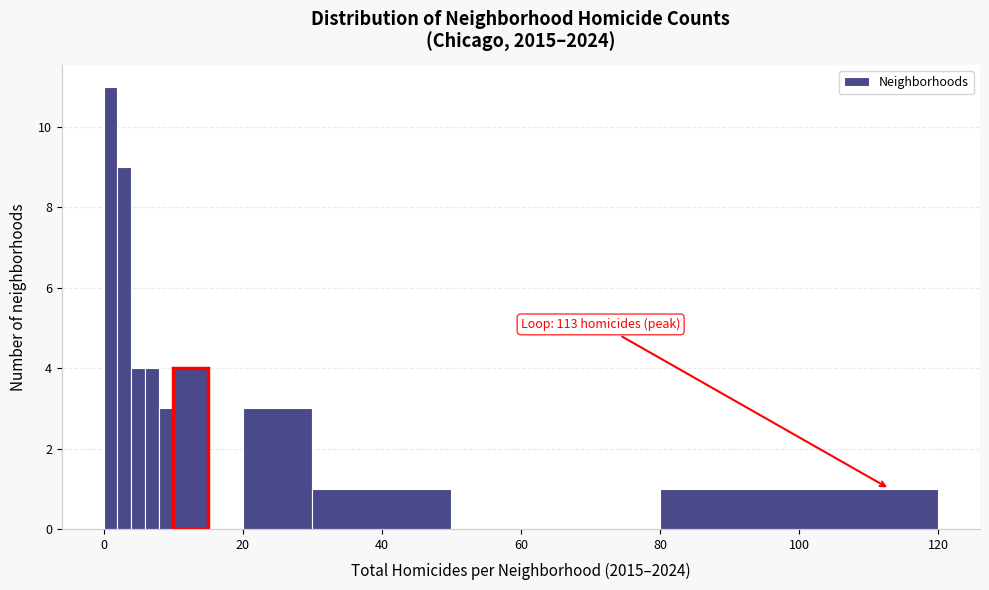

Around what value on the x-axis is the tallest bar? Give the approximate position of its centre, as read against the axis.

2